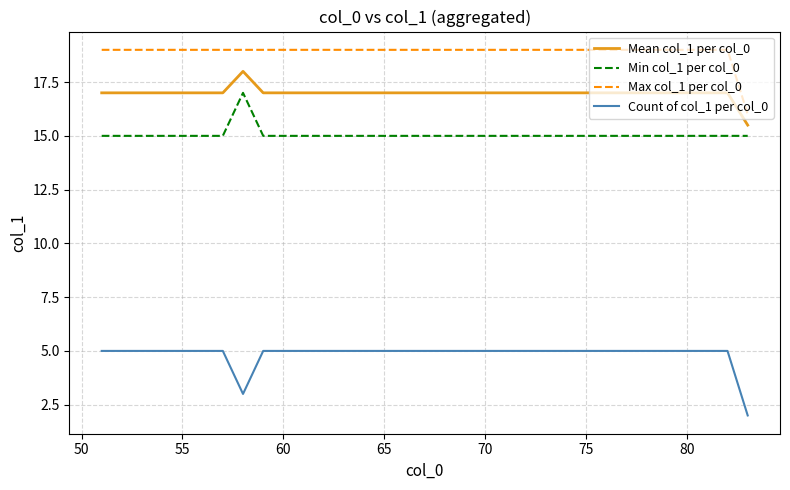

Which series has the largest total across all categories?

Max col_1 per col_0